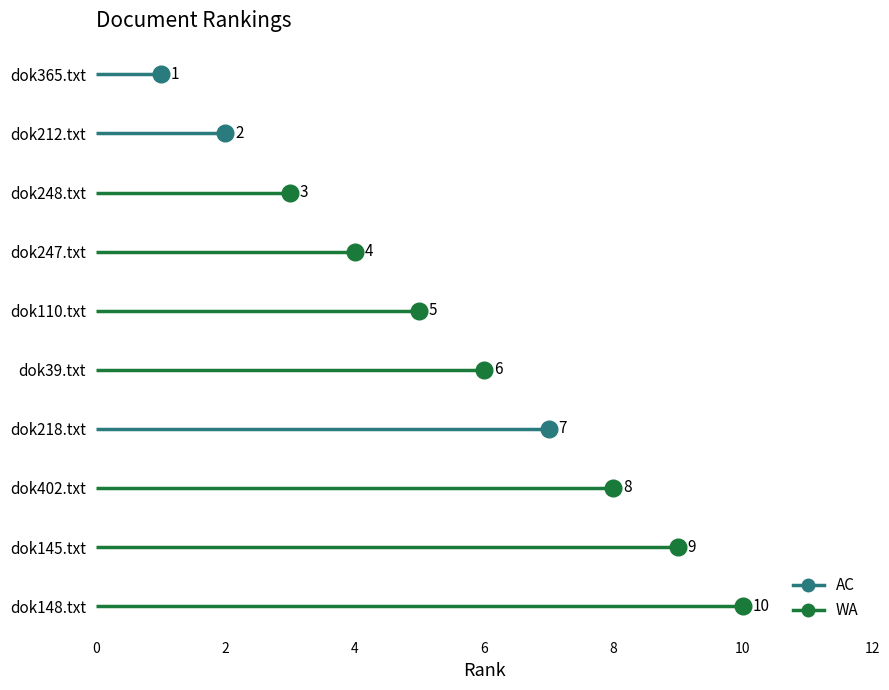

Which category has the highest value across all series?

dok148.txt